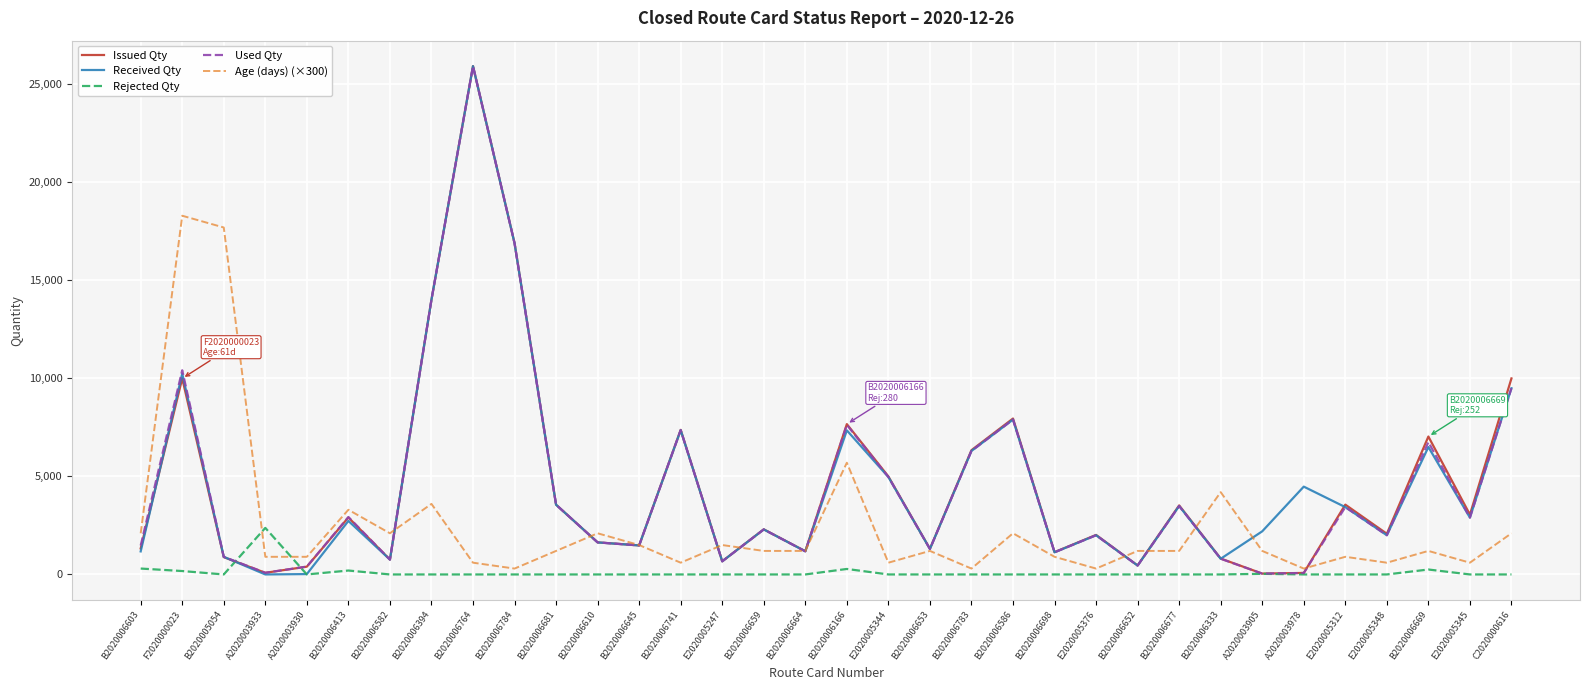

At which label does Used Qty reach its peak?

B2020006764